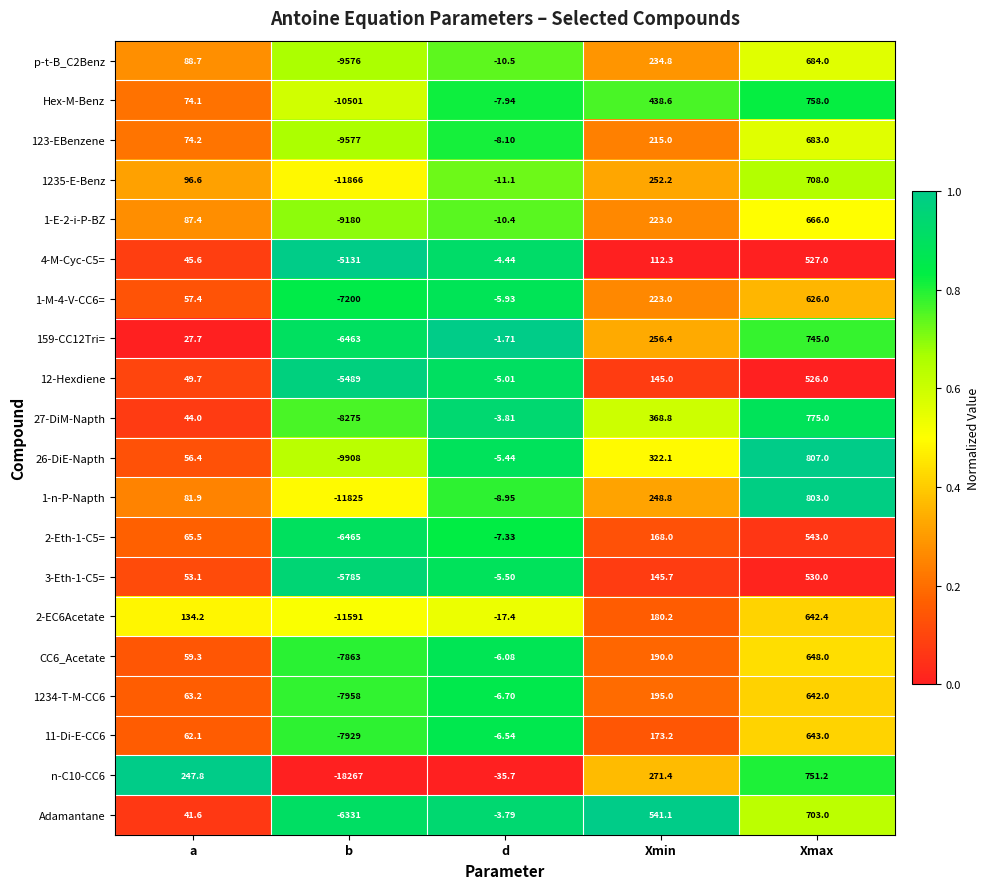

At which label does 1-E-2-i-P-BZ first exceed 87?

a